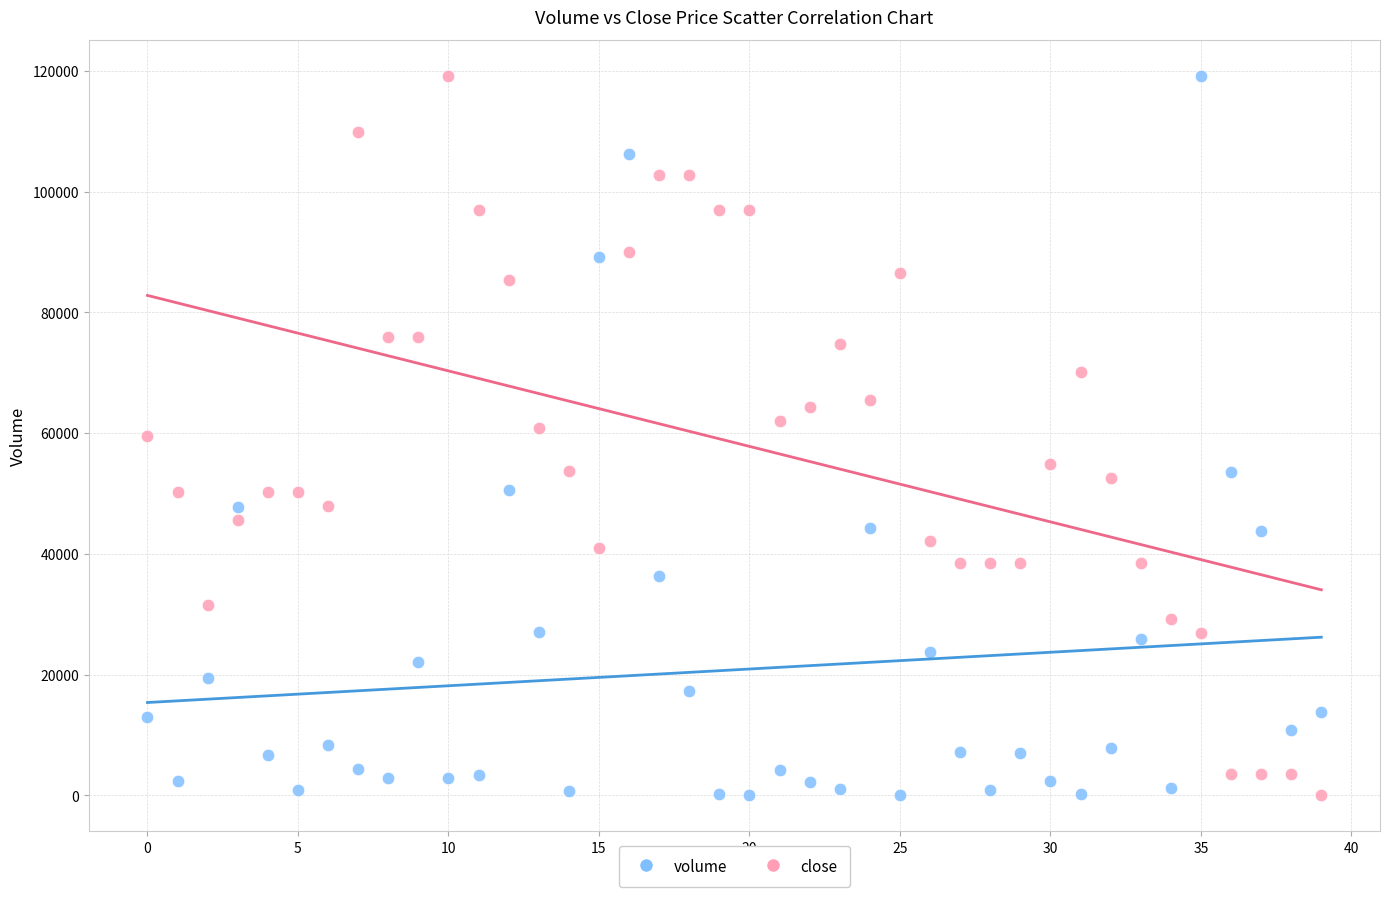

Across all data points, what is the range of Y values (max minus min)?

119159.2